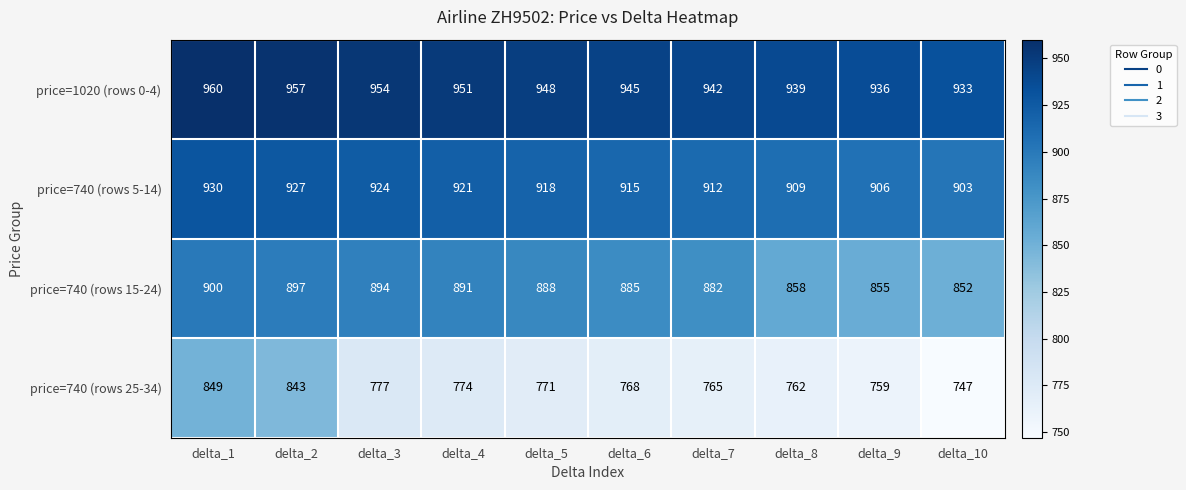

Rank the series at delta_3 from highest to lowest value.

price=1020 (rows 0-4), price=740 (rows 5-14), price=740 (rows 15-24), price=740 (rows 25-34)